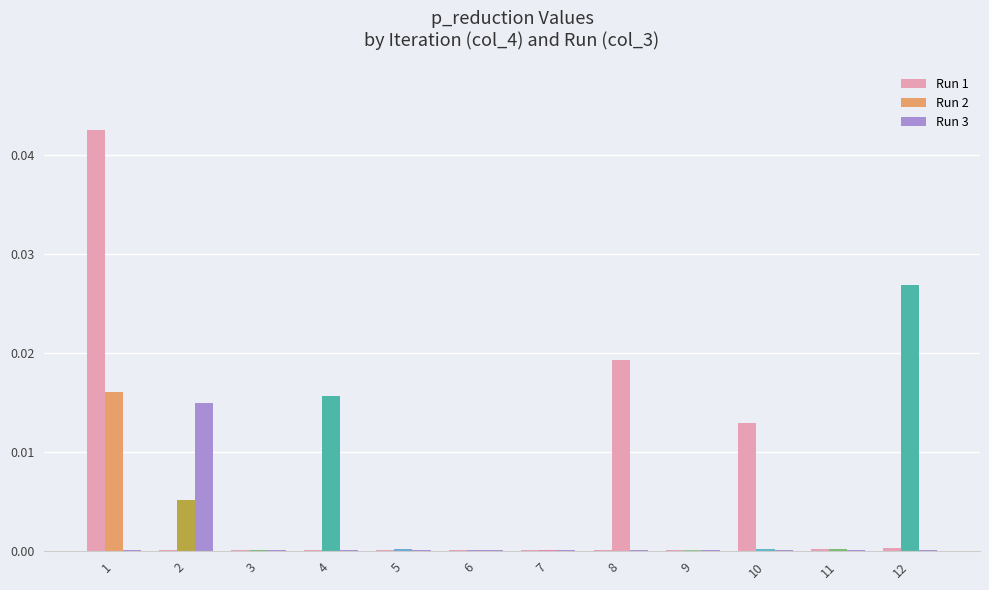

Which label corresponds to the largest value in the chart?

1